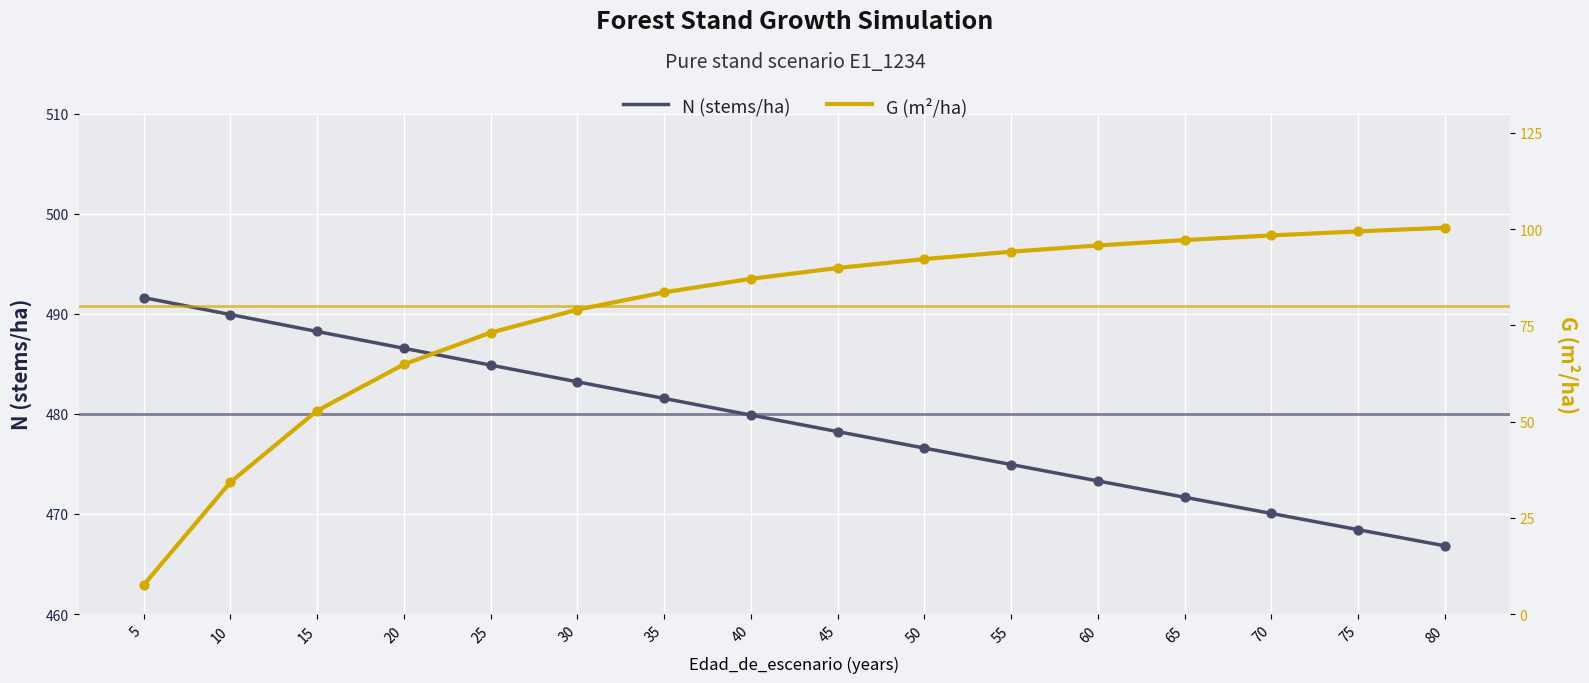

Which series contains the lowest Y value?

G (m²/ha)